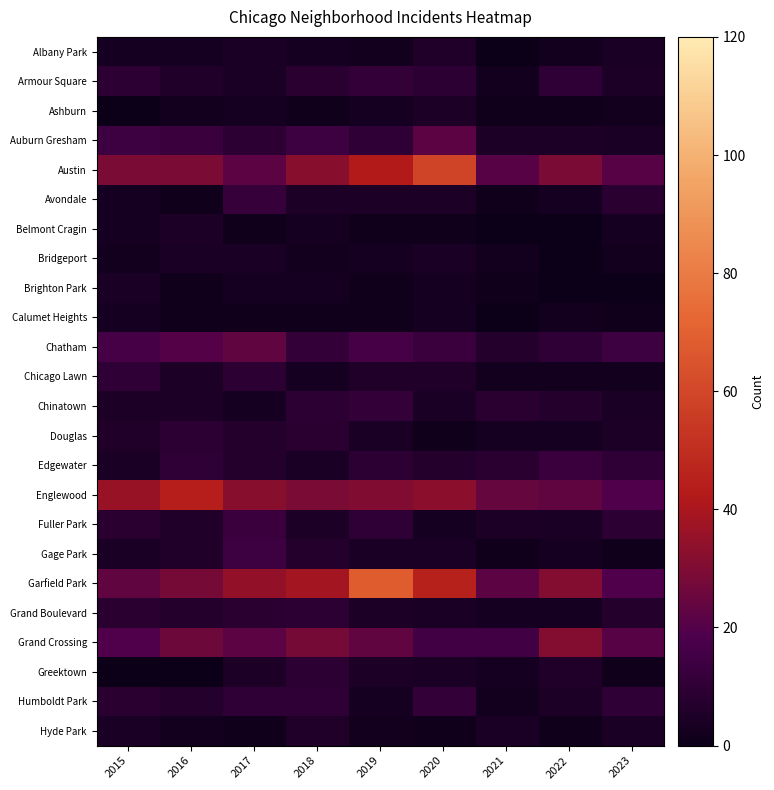

What is the total value across all series at 2018?

248